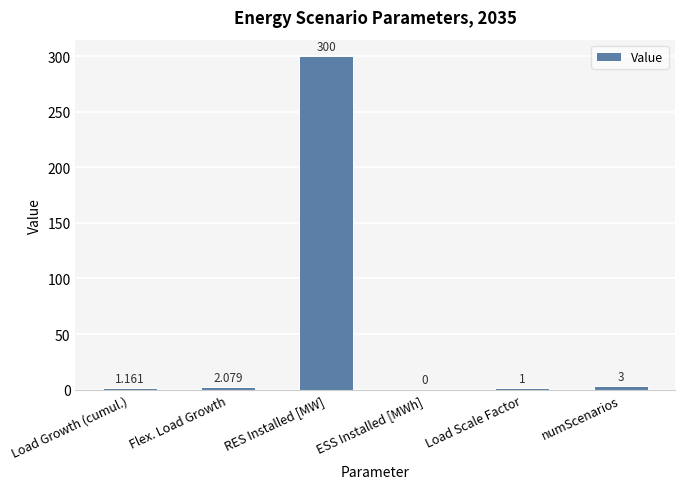

What is the change in value from Flex. Load Growth to Load Scale Factor?

-1.1